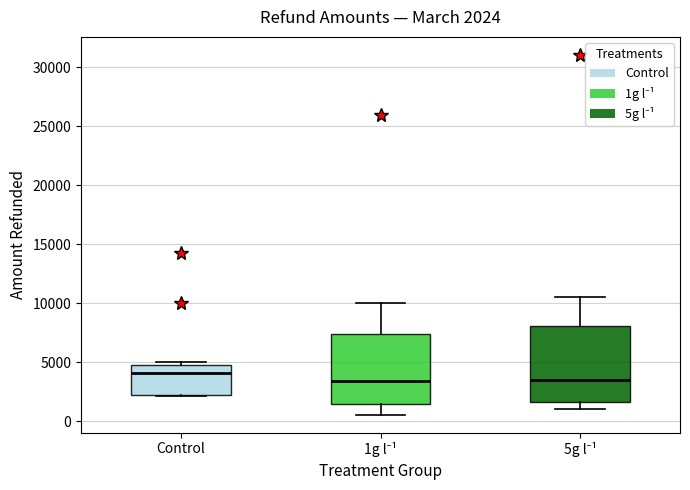

Comparing the boxes themselves (not the whiskers), which one is the tallest?

5g l⁻¹